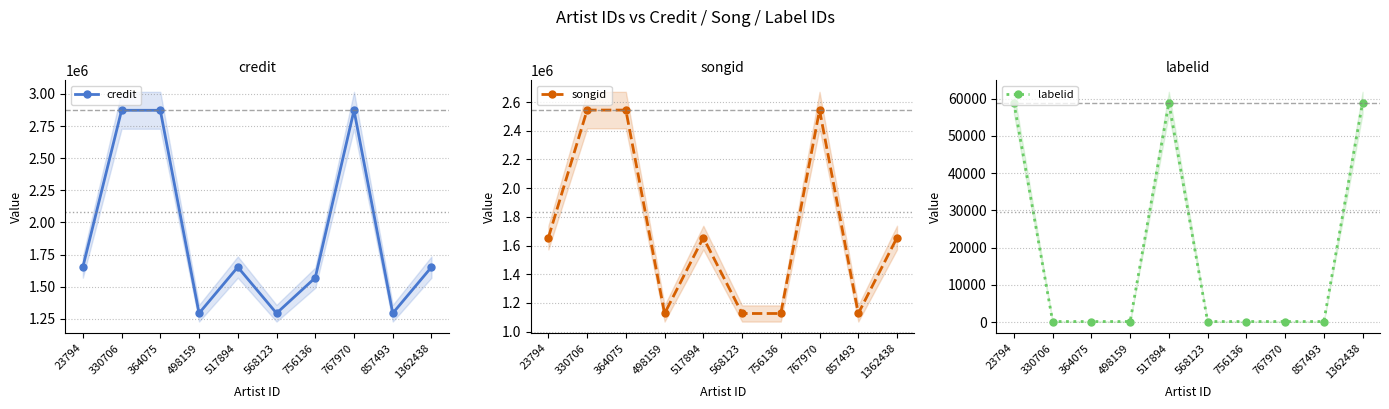

At 857493, list the series in order from largest to smallest.

credit, songid, labelid